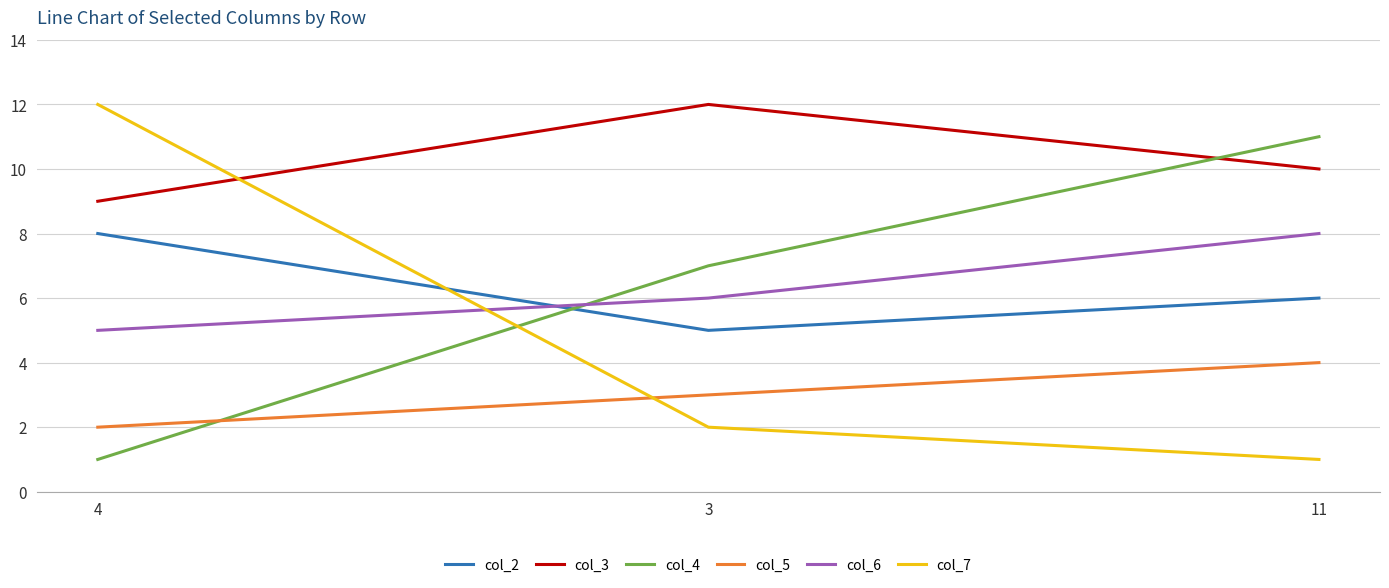

Between 3 and 11, which series saw the biggest shift?

col_4